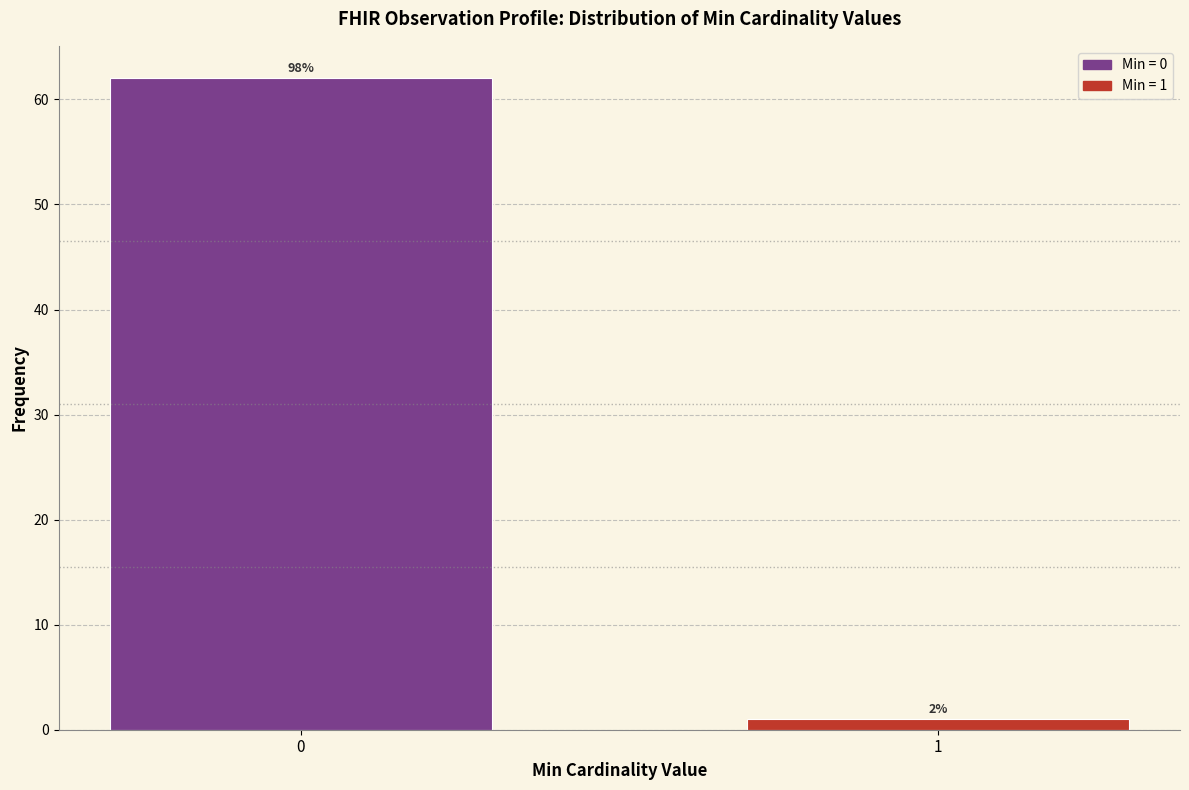

Are the bars horizontal?

No